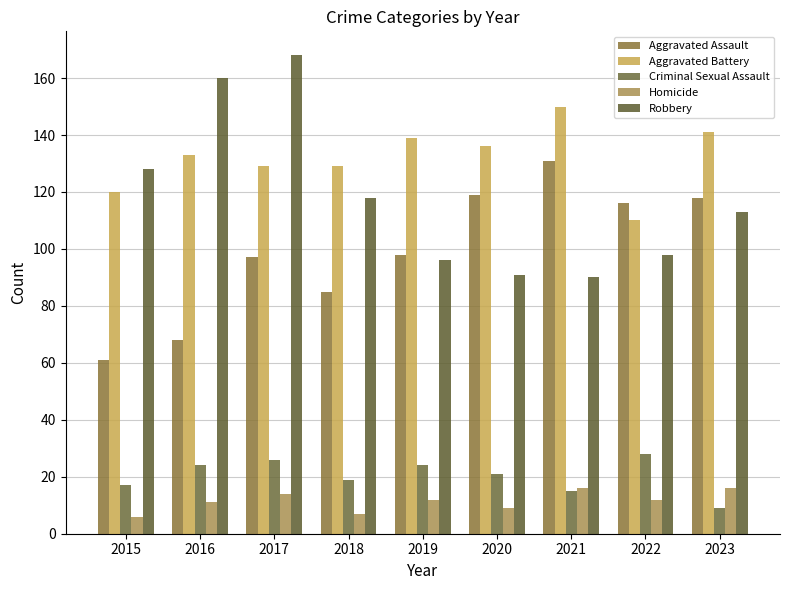

At 2023, list the series in order from smallest to largest.

Criminal Sexual Assault, Homicide, Robbery, Aggravated Assault, Aggravated Battery